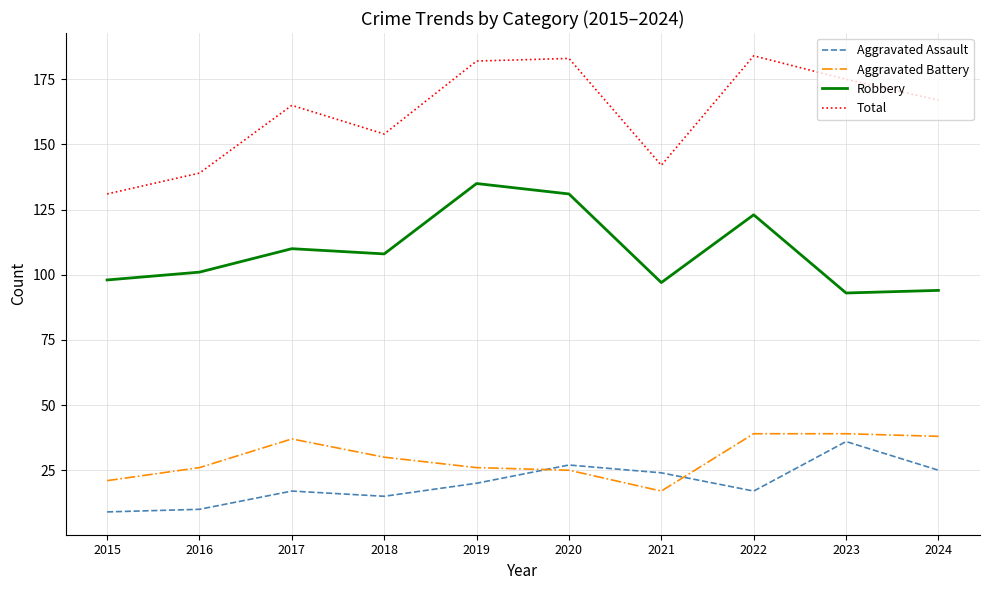

What is the total value across all series at 2022?

363